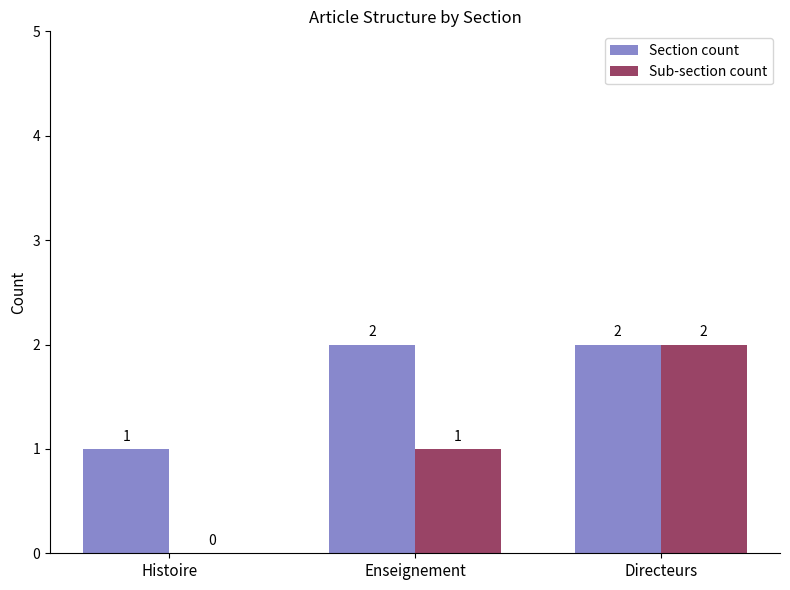

Where is Section count nearest to the value 1?

Histoire